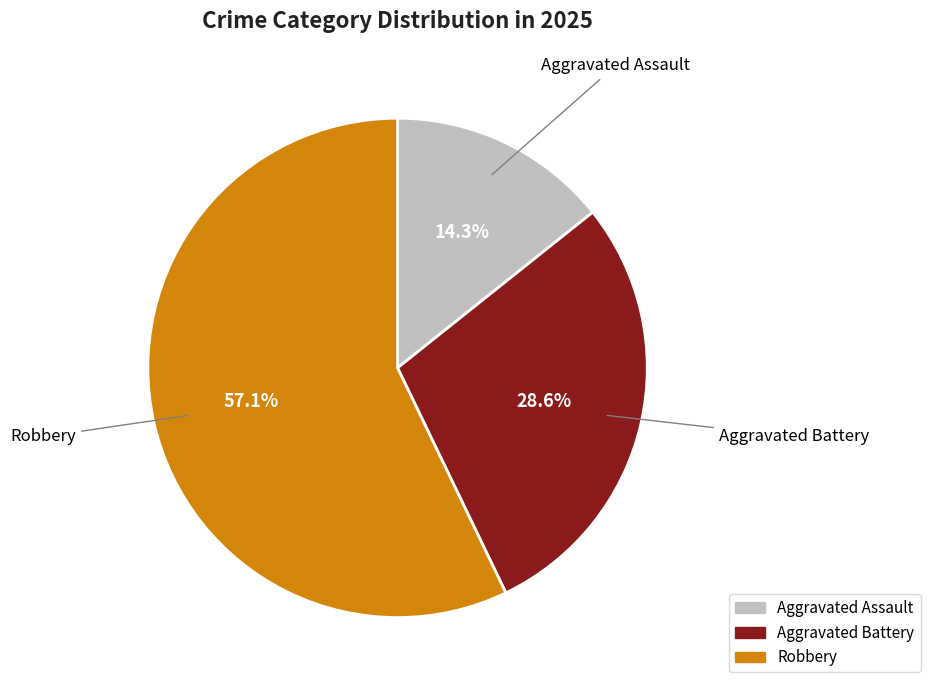

What is the largest slice in the pie chart?

Robbery